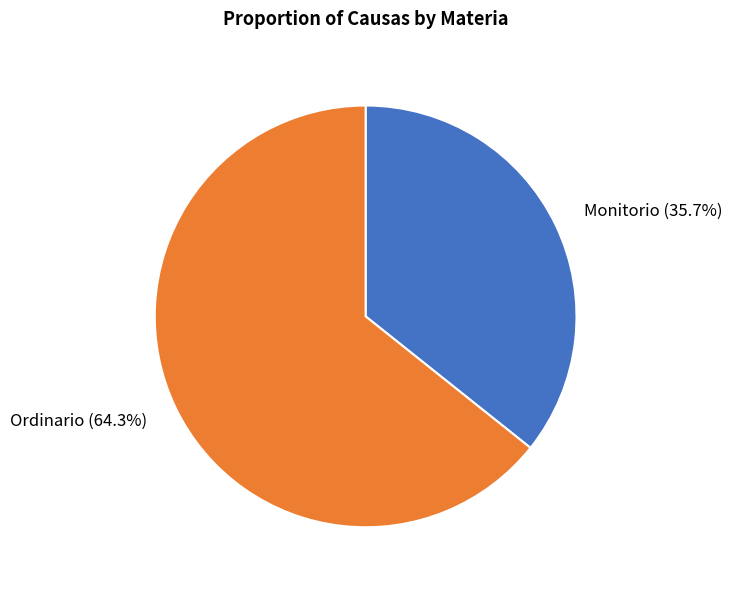

To the nearest percent, what portion does Monitorio represent?

36%